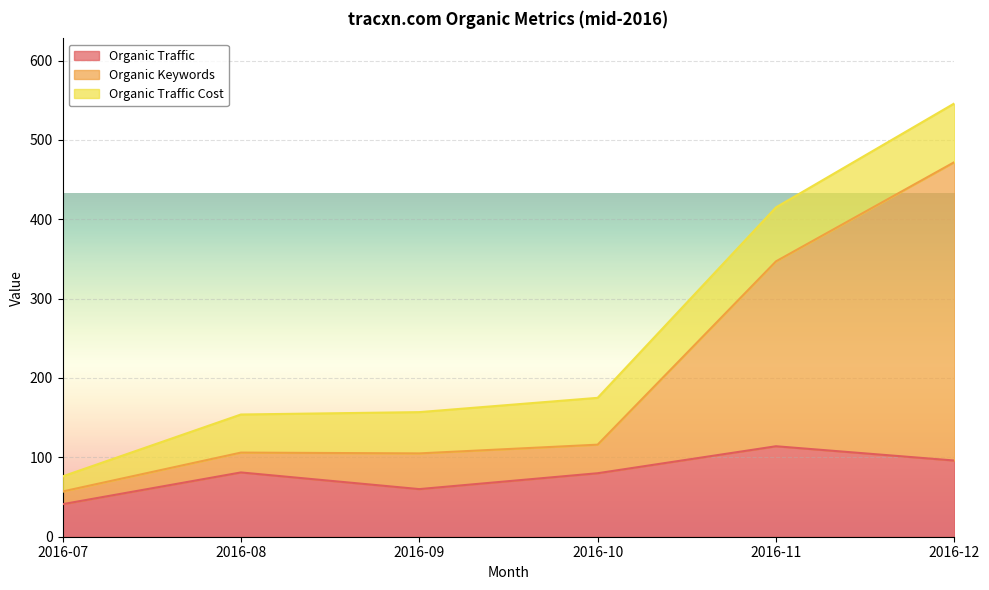

True or false: Organic Traffic and Organic Keywords cross at least once.

False